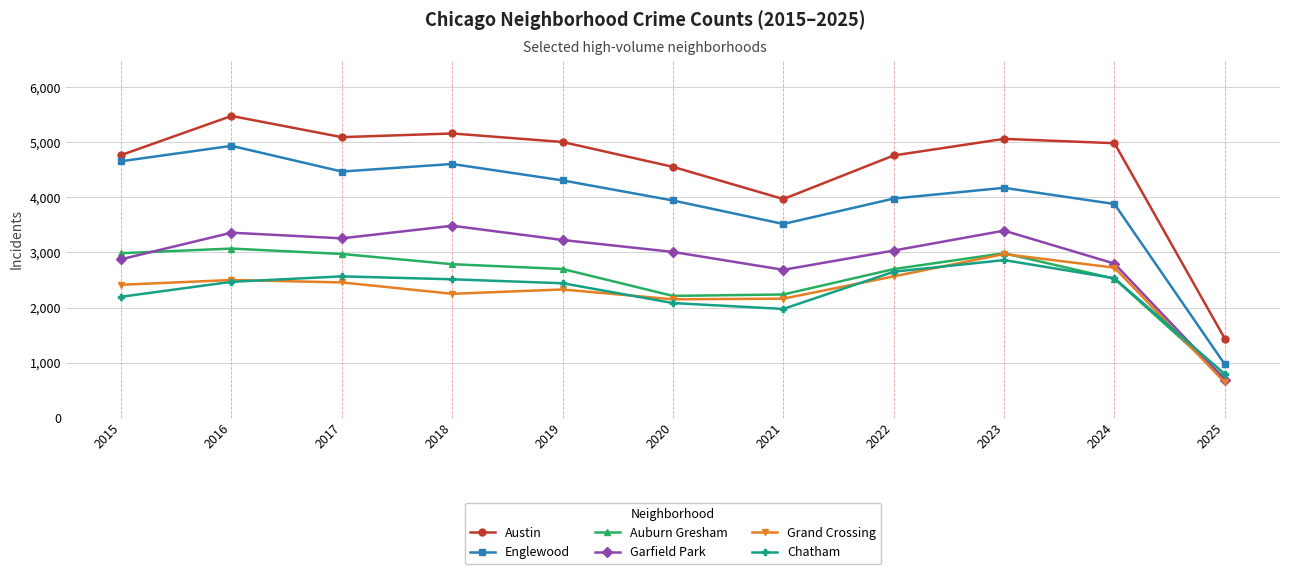

True or false: Englewood has more than 2 points higher than both neighbors.

True